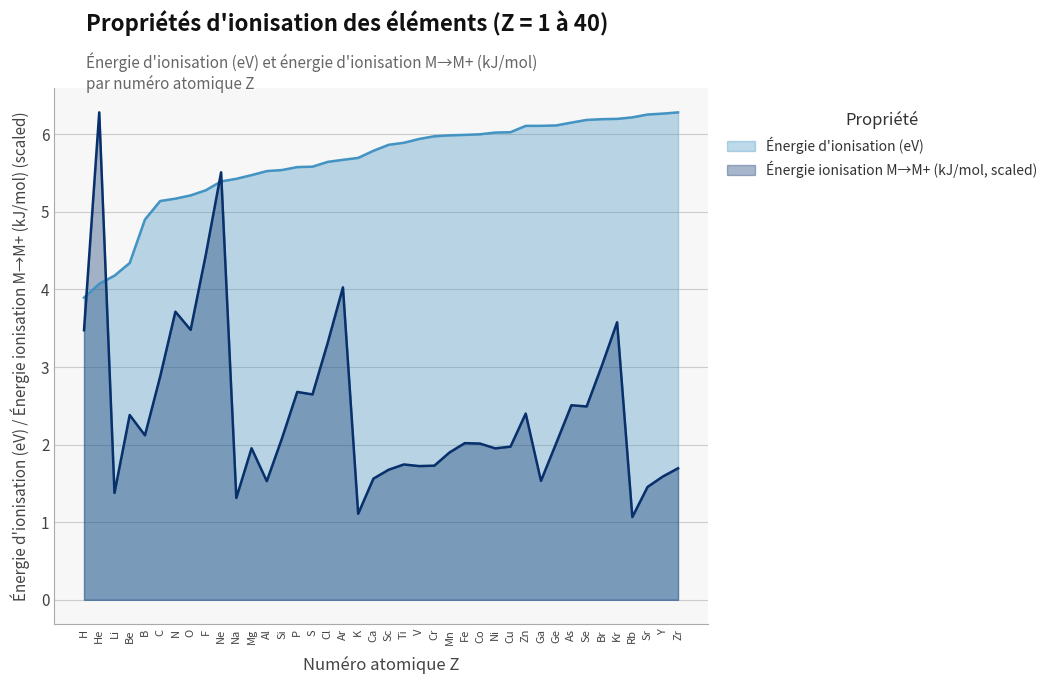

Where does the Énergie d'ionisation (eV) series first go above 5?

C